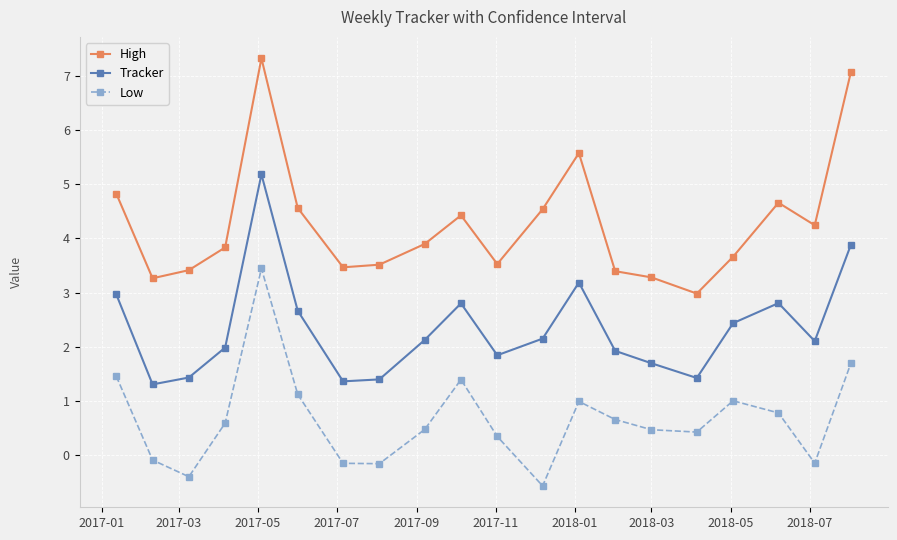

What is the sum of all Low values?

13.3